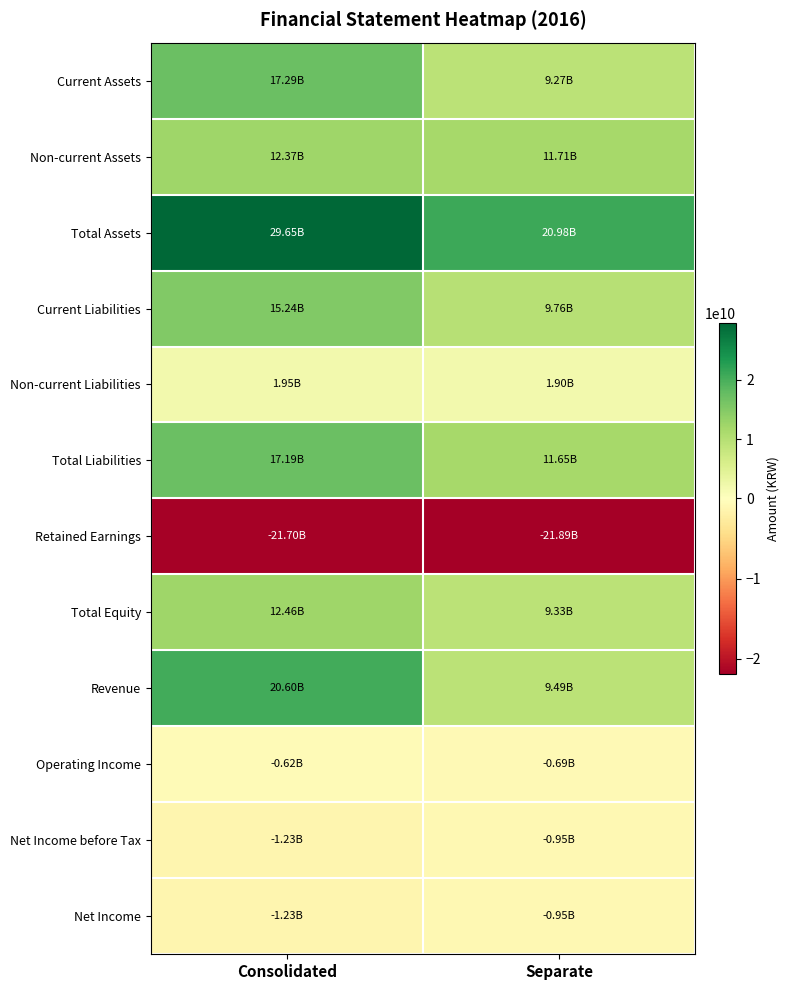

Reading left to right, list all the values displayed in this chart.

Current Assets: Consolidated=17287670516	Separate=9272210830
Non-current Assets: Consolidated=12366208304	Separate=11708759599
Total Assets: Consolidated=29653878820	Separate=20980970429
Current Liabilities: Consolidated=15242221734	Separate=9755213040
Non-current Liabilities: Consolidated=1948496745	Separate=1896253691
Total Liabilities: Consolidated=17190718479	Separate=11651466731
Retained Earnings: Consolidated=-21696534322	Separate=-21887588736
Total Equity: Consolidated=12463160341	Separate=9329503698
Revenue: Consolidated=20603566905	Separate=9486963784
Operating Income: Consolidated=-616257973	Separate=-693236015
Net Income before Tax: Consolidated=-1233616489	Separate=-951631883
Net Income: Consolidated=-1233616489	Separate=-951631883